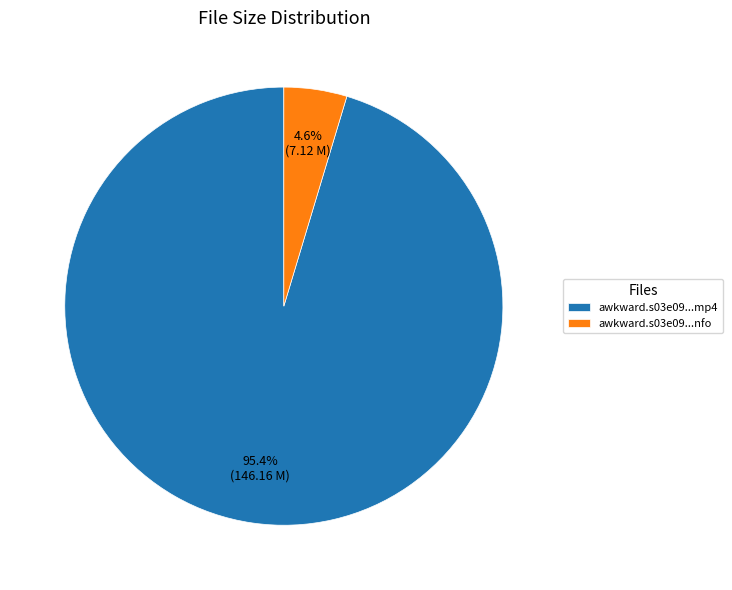

What is the largest slice in the pie chart?

awkward.s03e09...mp4